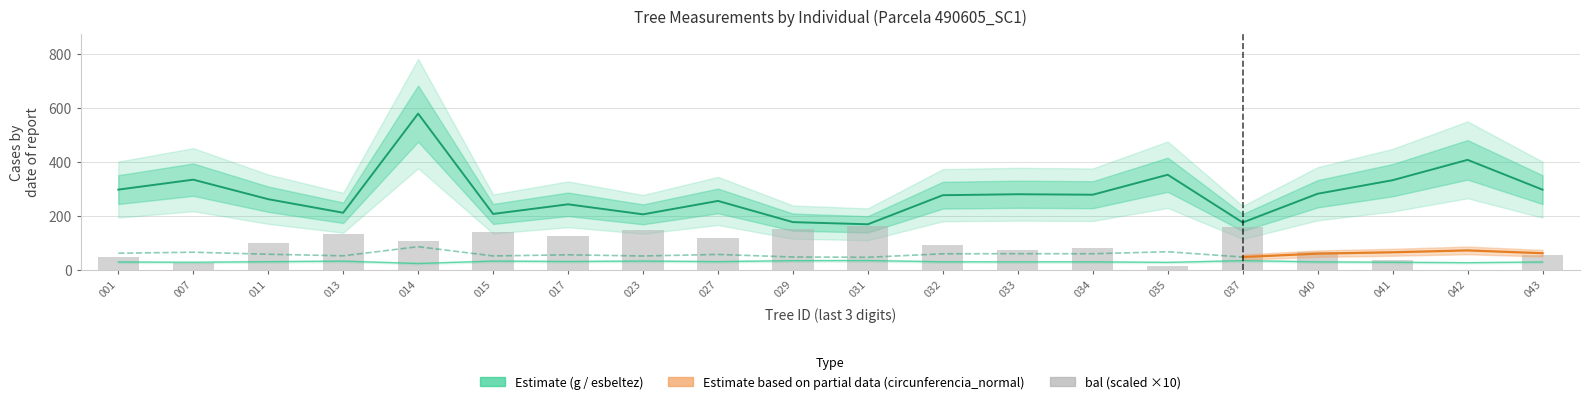

Rank the series at 011 from highest to lowest value.

g, bal, circunferencia_normal